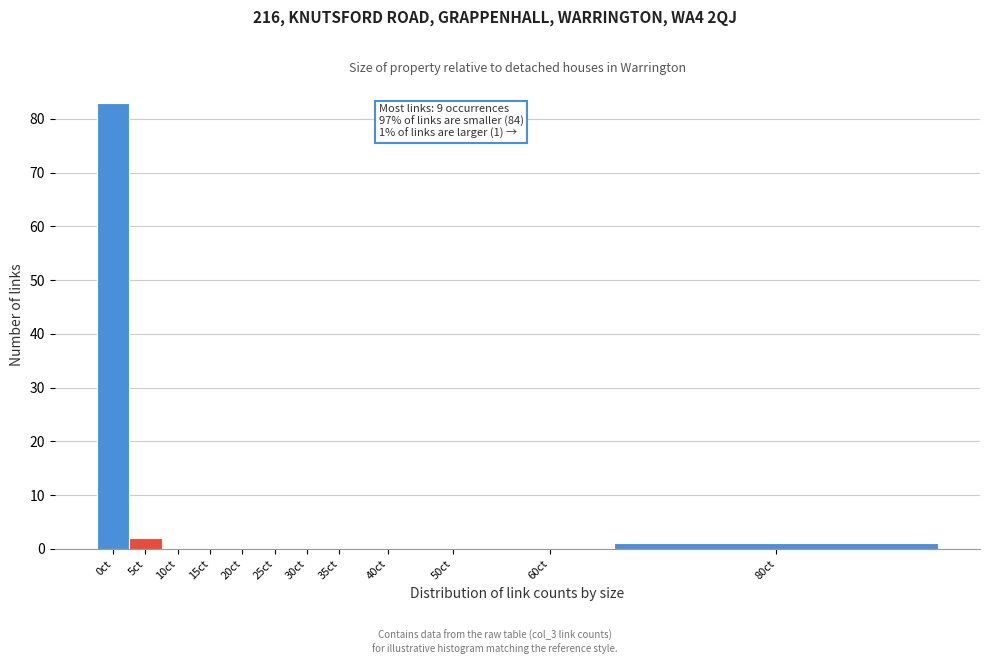

Reading left to right, transcribe all the data shown in this chart.

0ct=83	5ct=2	10ct=0	15ct=0	20ct=0	25ct=0	30ct=0	35ct=0	40ct=0	50ct=0	60ct=0	80ct=1